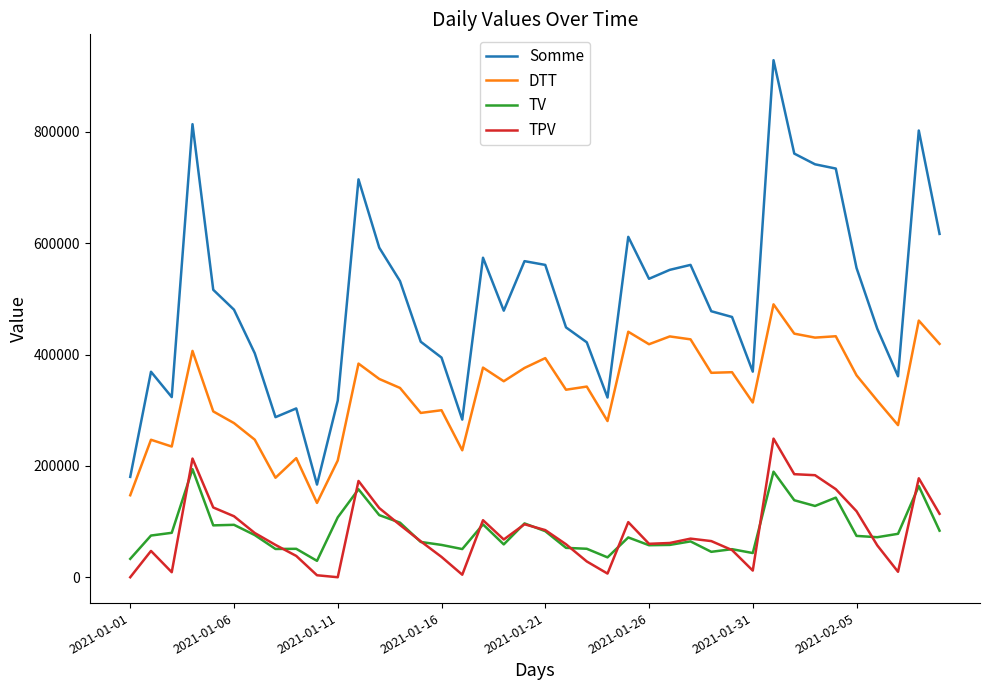

What is the average value of the TPV series?

82333